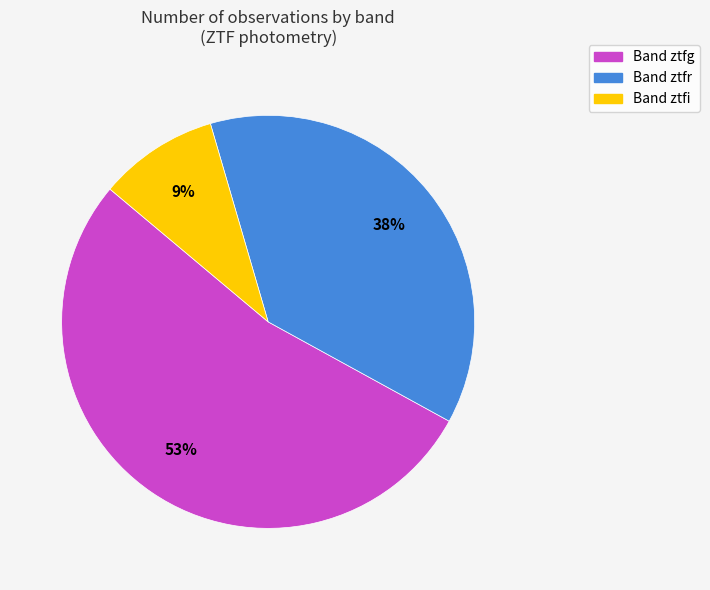

To the nearest percent, what is the difference between the largest and smallest slice percentages?

44%